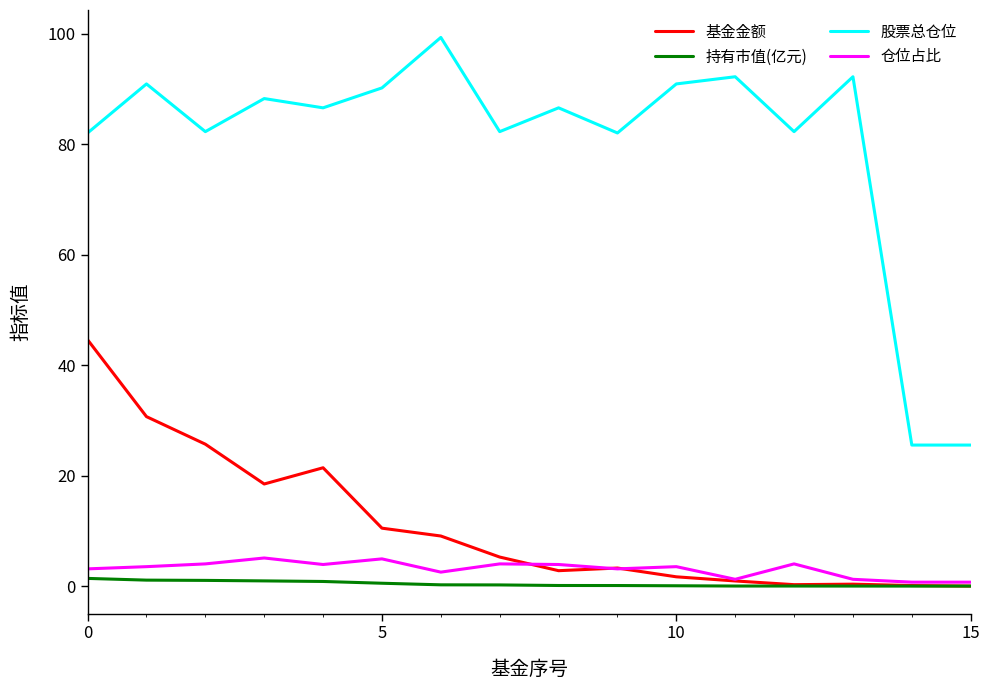

True or false: 持有市值(亿元) and 股票总仓位 cross at least once.

False